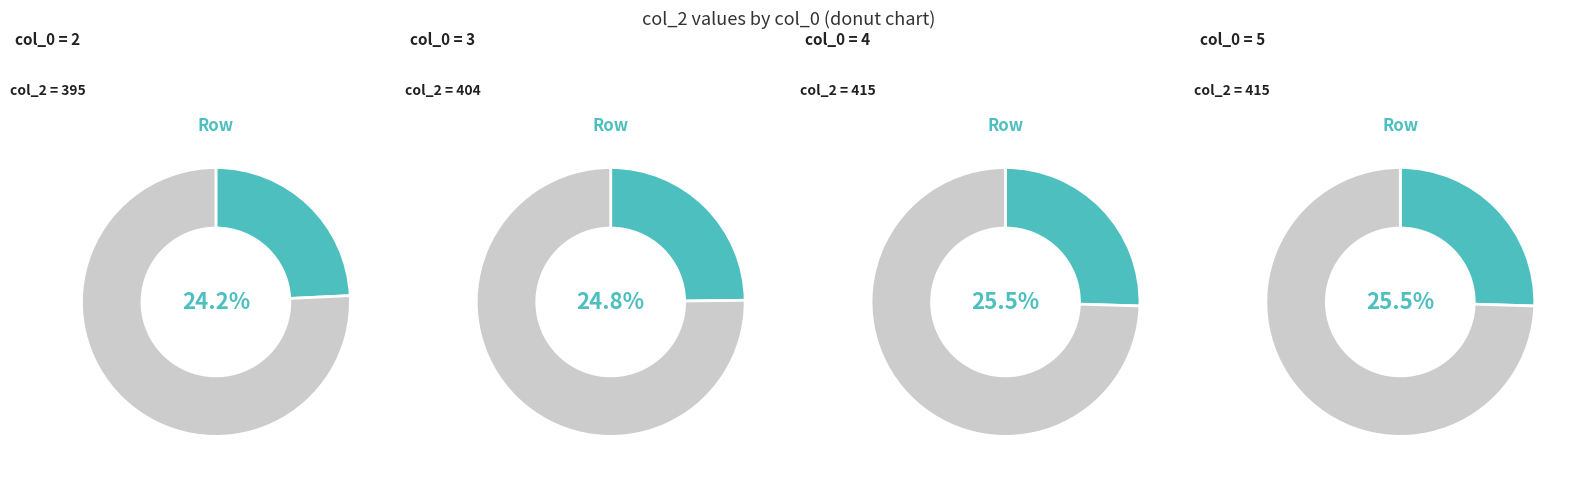

How many segments does this pie chart have?

4